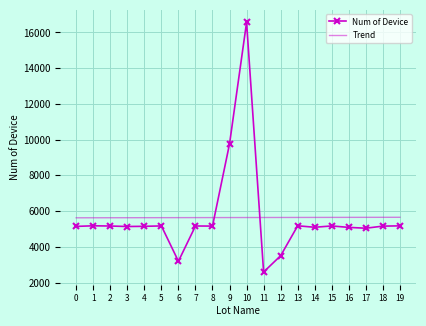

What is the difference between the second highest and second lowest values in the Trend series?

25.6